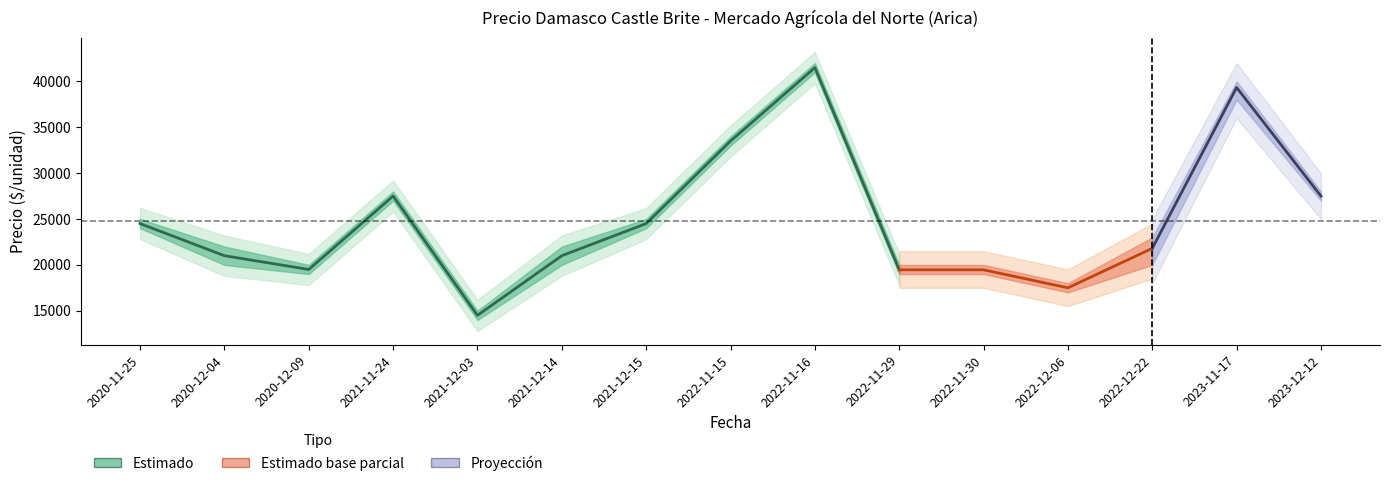

At how many categories does at least one series exceed 15943?

14